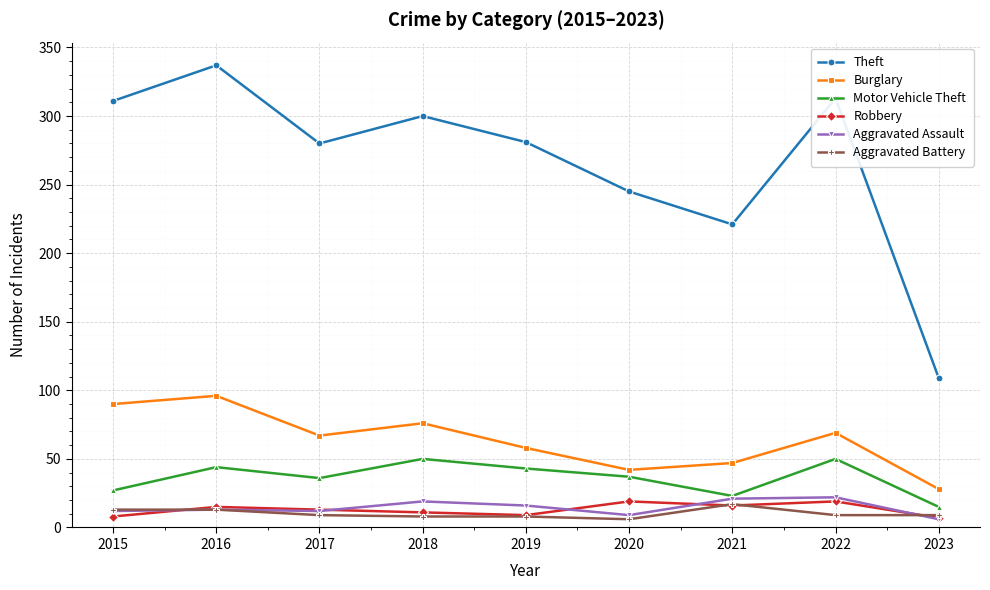

True or false: Aggravated Assault and Burglary intersect in this chart.

False